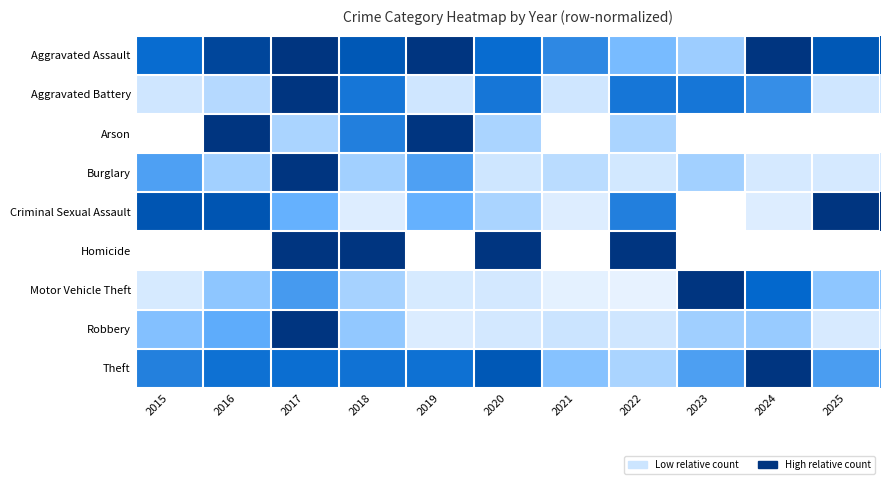

What is the total value across all series at 2025?

3.4